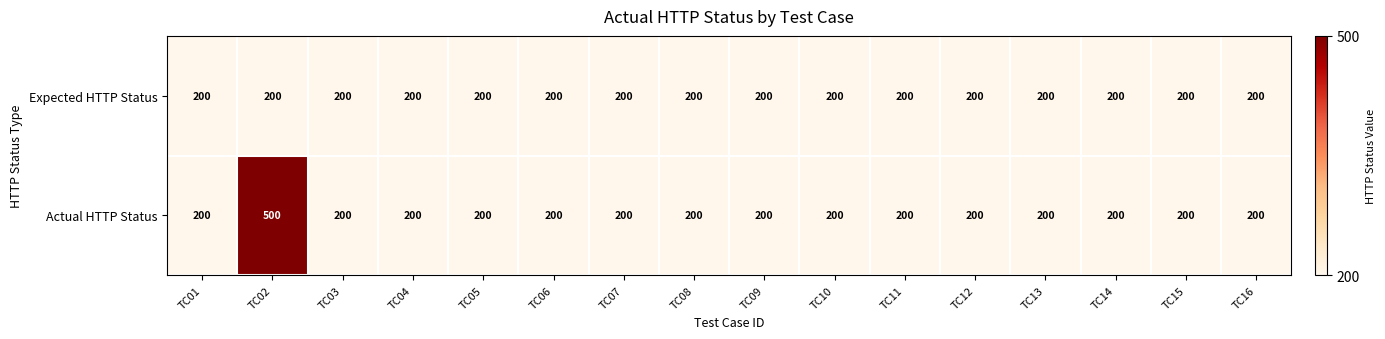

Which series has the widest spread of values?

Actual HTTP Status